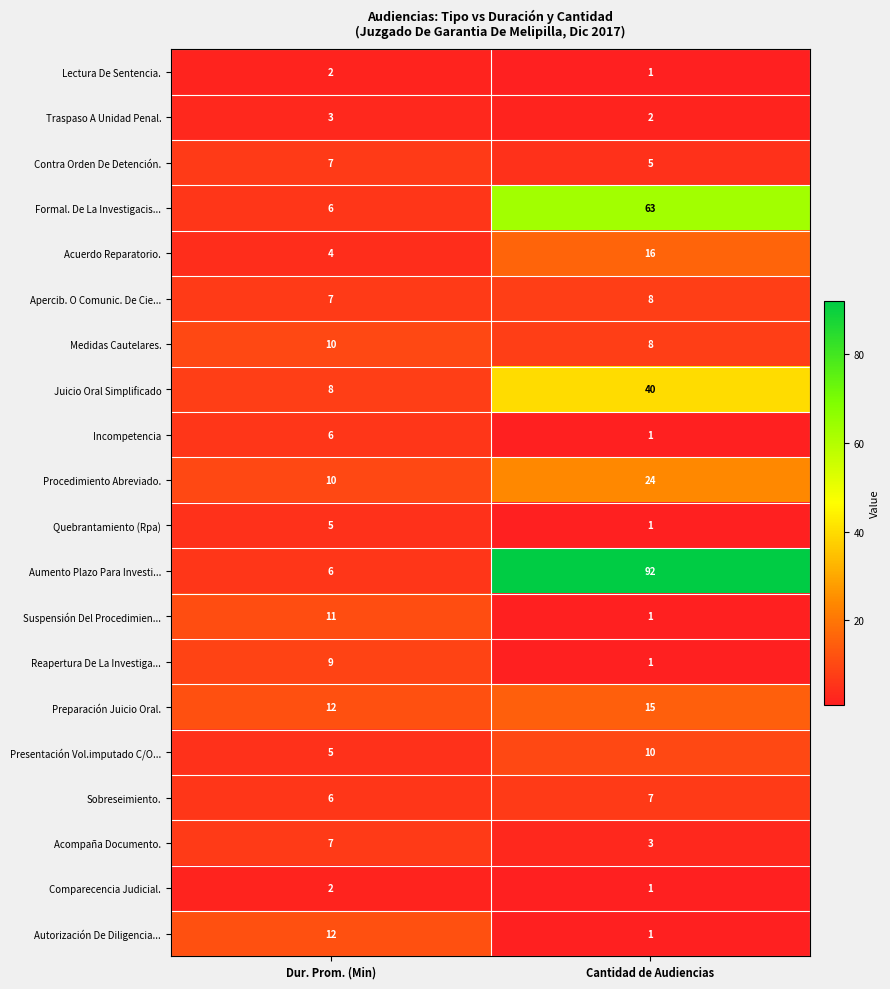

Rank the categories by Autorización De Diligencia... value from lowest to highest.

Cantidad de Audiencias, Dur. Prom. (Min)